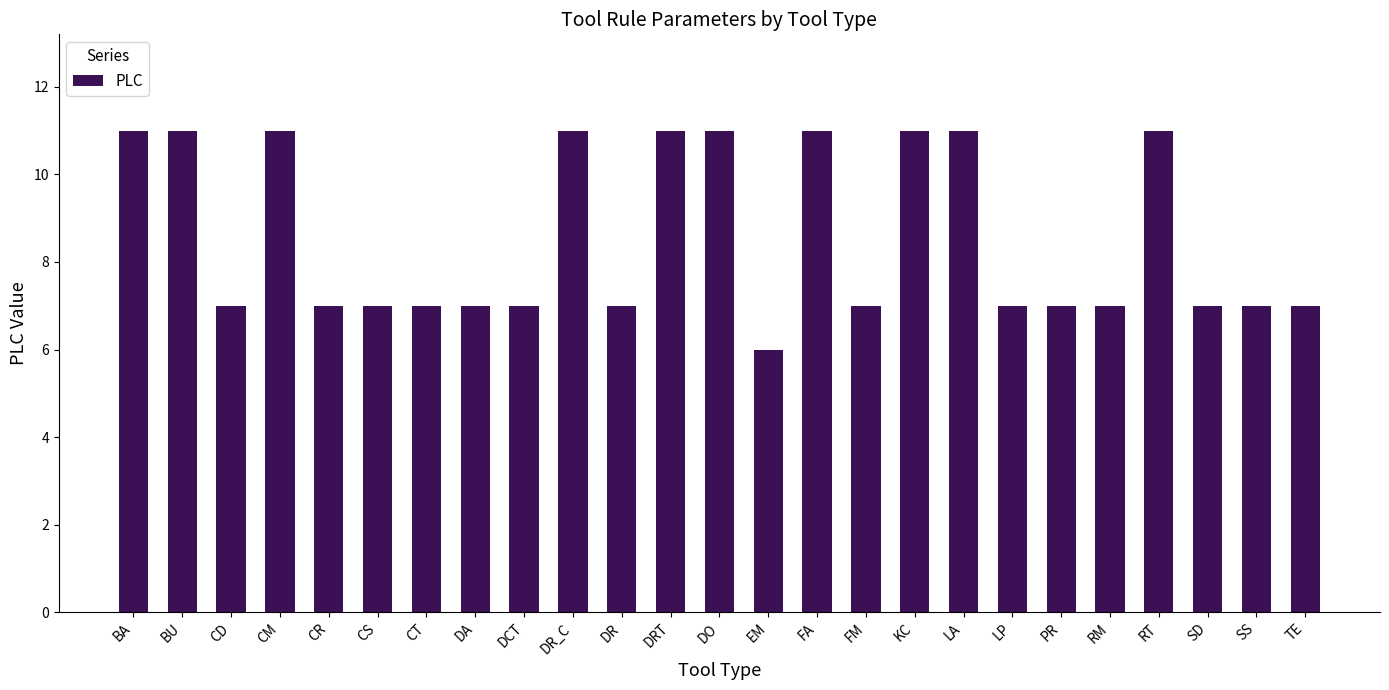

The chart shows a value of 11 at DA. True or false?

False